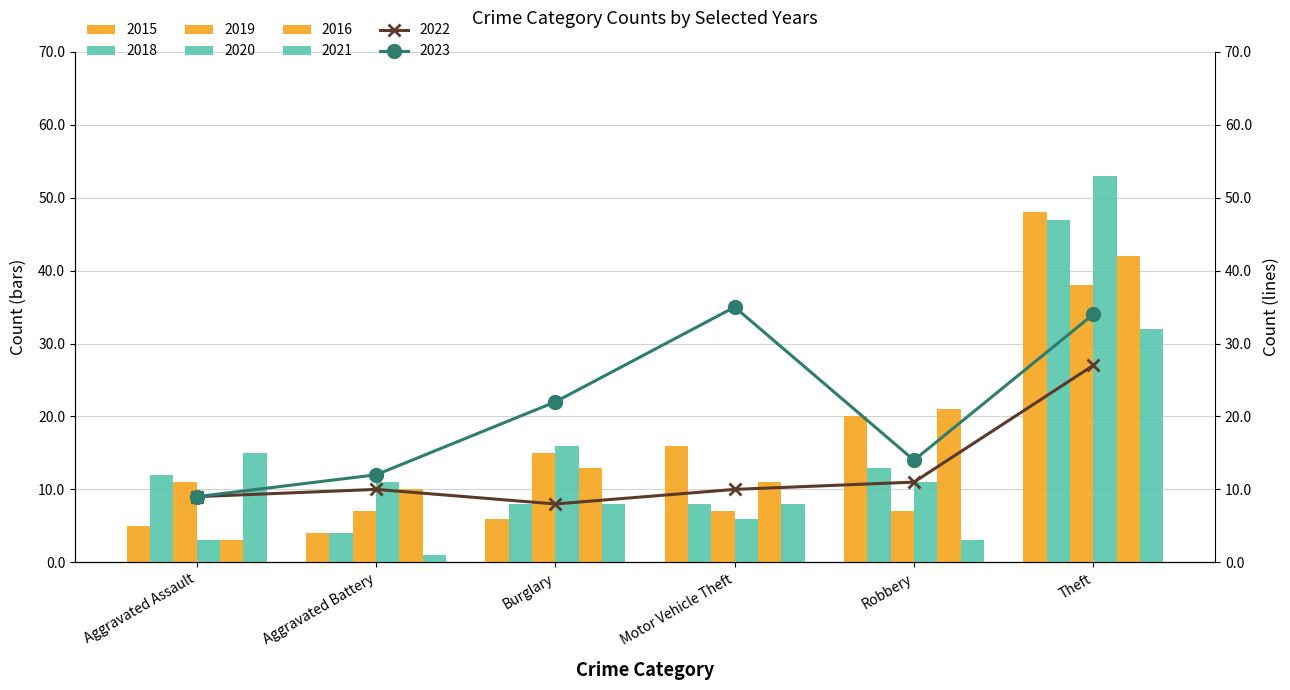

List the series in order of their peak value, highest first.

2020, 2015, 2018, 2016, 2019, 2021